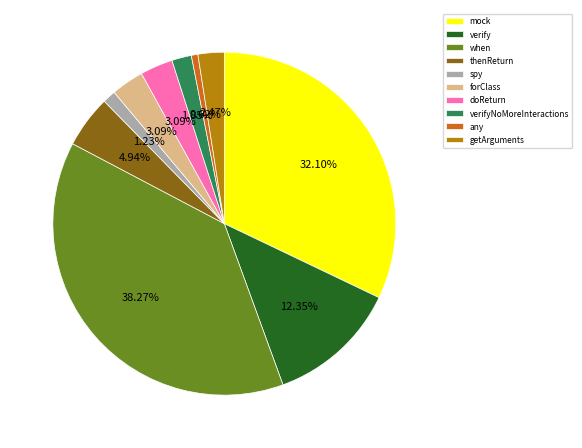

Approximately how many times larger is the value at doReturn compared to any?

5.0